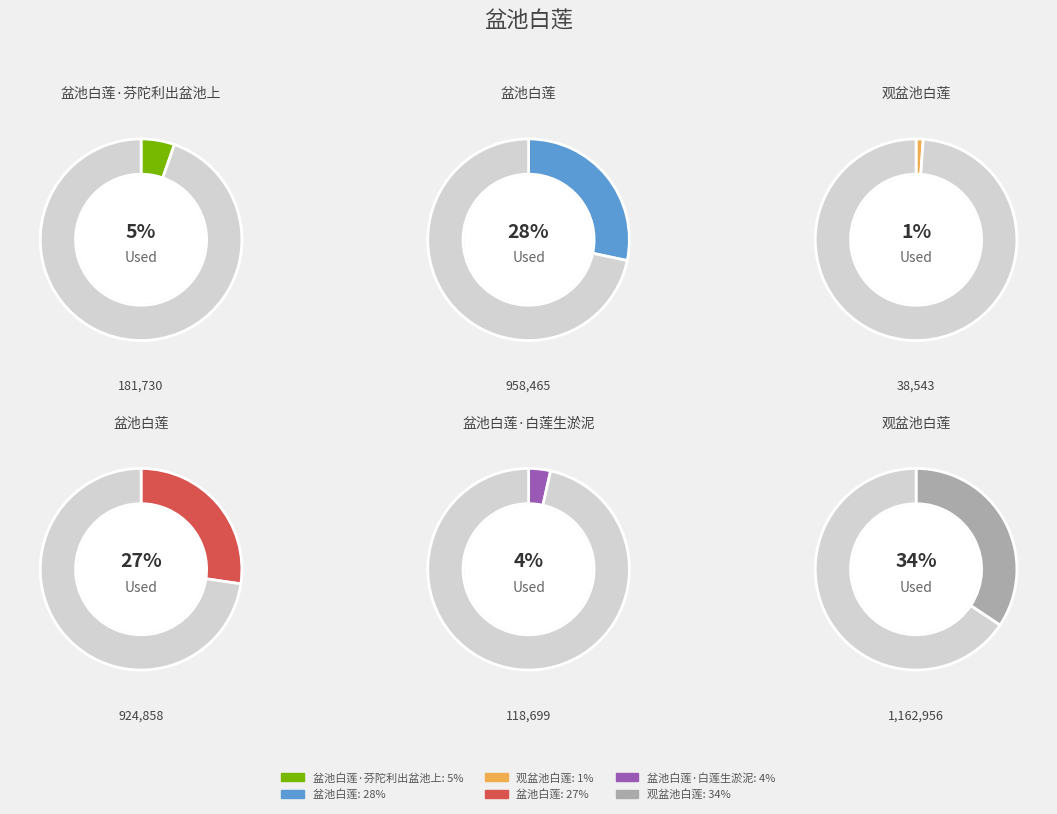

To the nearest percent, what is the difference between the 观盆池白莲 and 盆池白莲 slice percentages?

26%